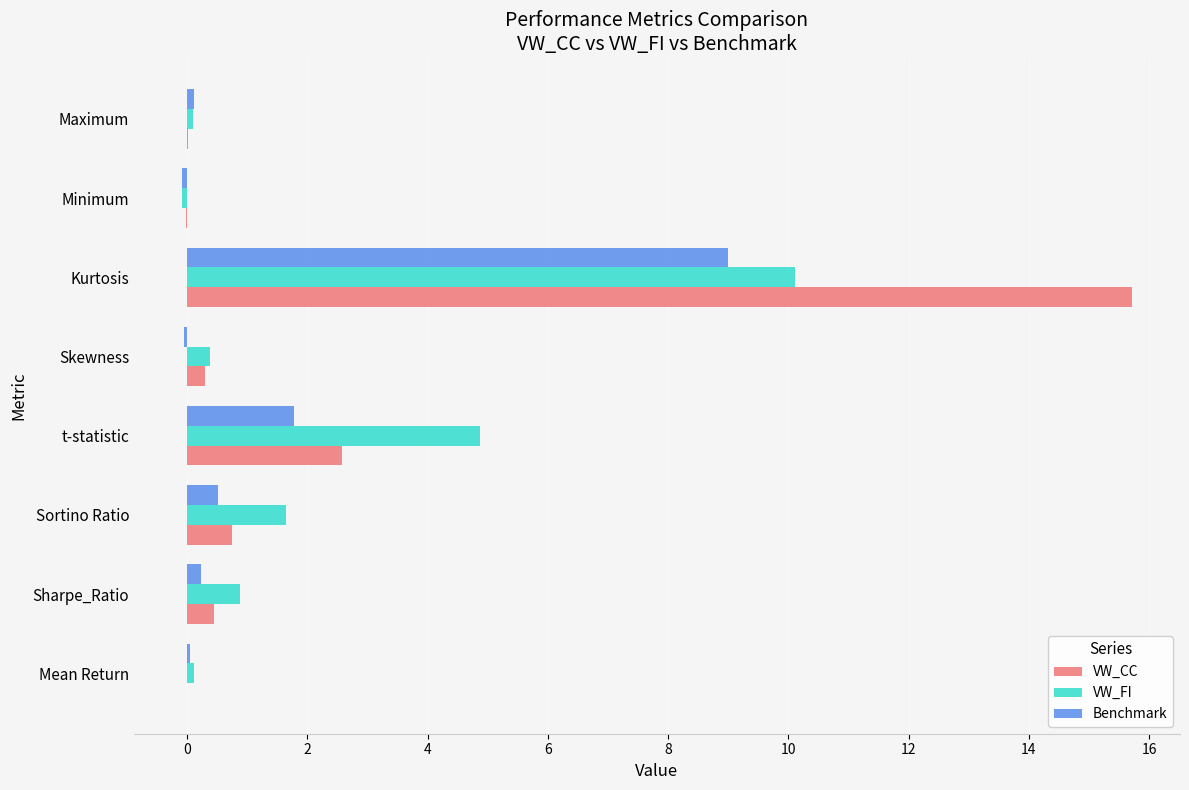

What is the sum of all Benchmark values?

11.6